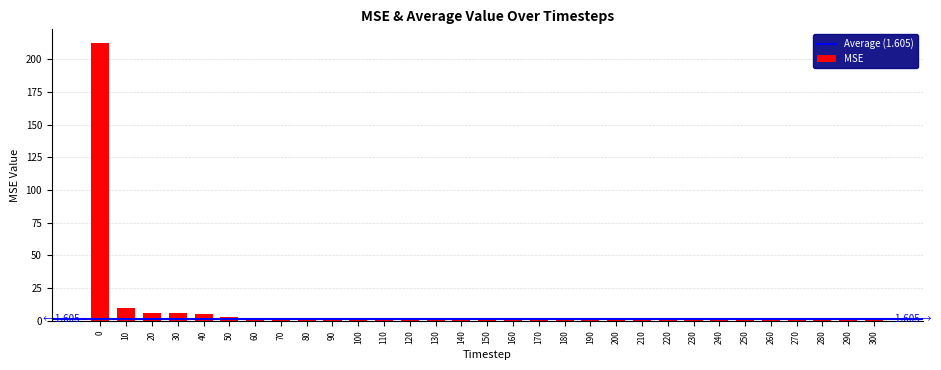

True or false: the data shows 1.9 at 210.

True